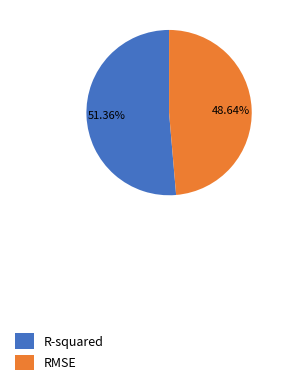

True or false: R-squared accounts for 61% of the total.

False